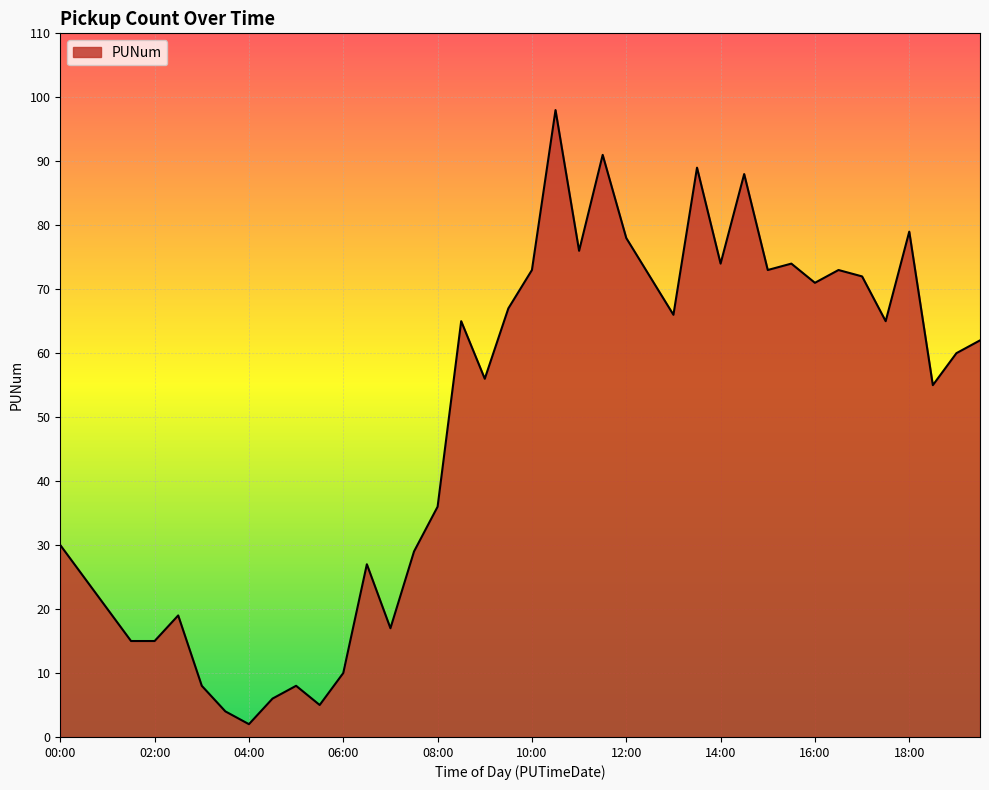

What is the greatest value displayed?

98